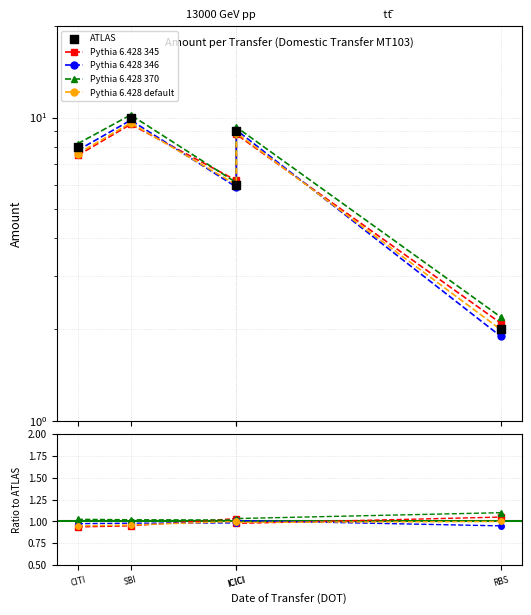

What are all the series names shown in the legend?

Pythia 6.428 345, Pythia 6.428 346, Pythia 6.428 370, Pythia 6.428 default, ATLAS